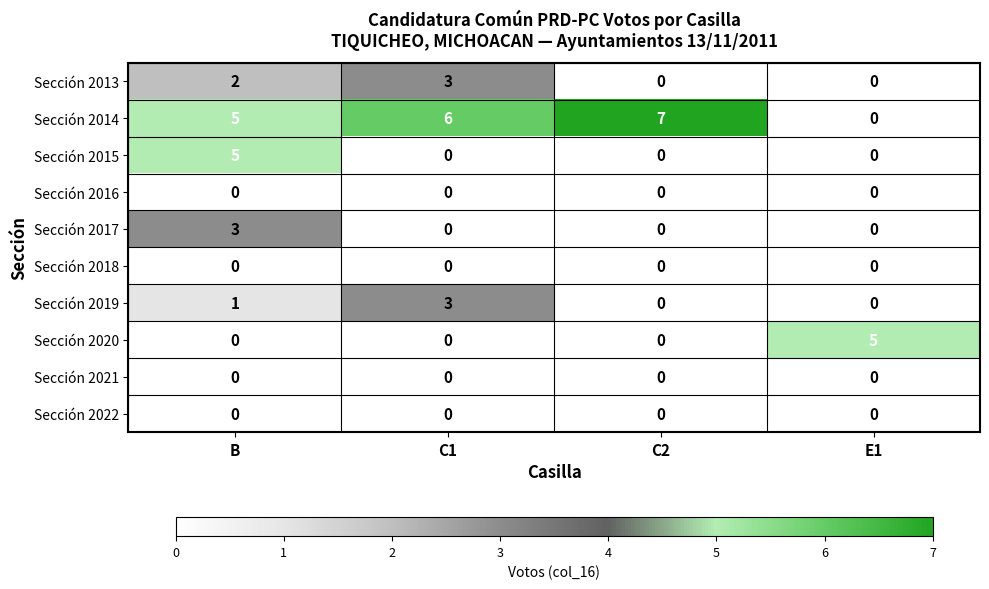

Where is Sección 2019 nearest to the value 1?

B